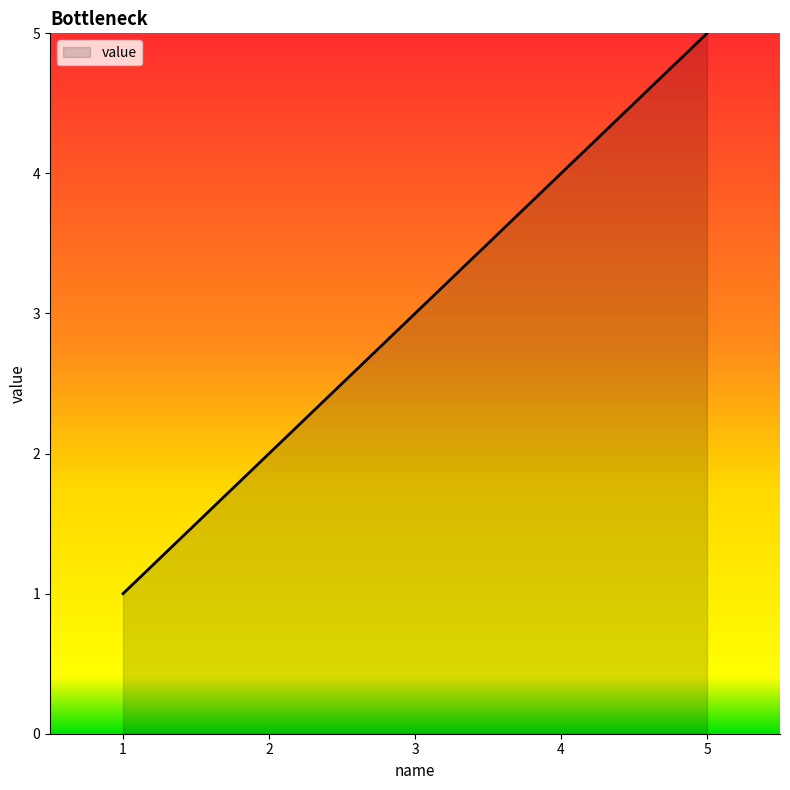

Is it true that the value at 1 is 1?

True